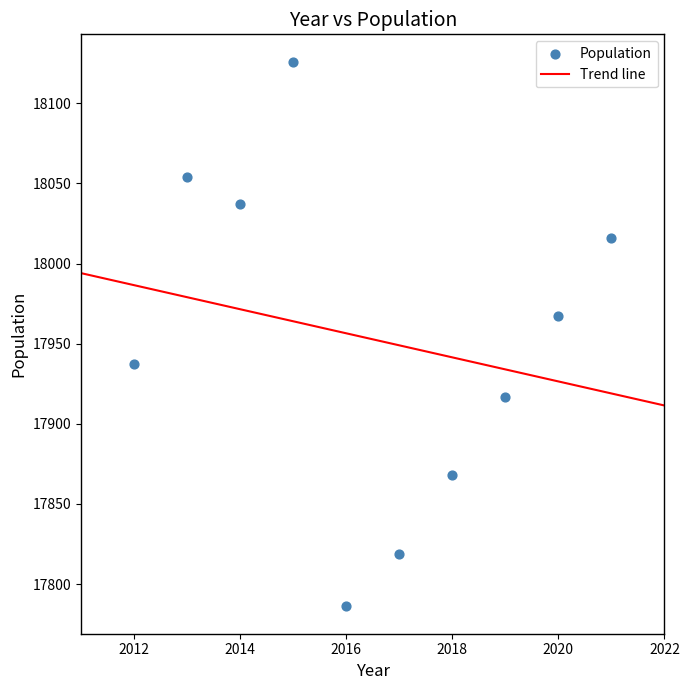

What Y value in the scatter plot is closest to 17956?

17967